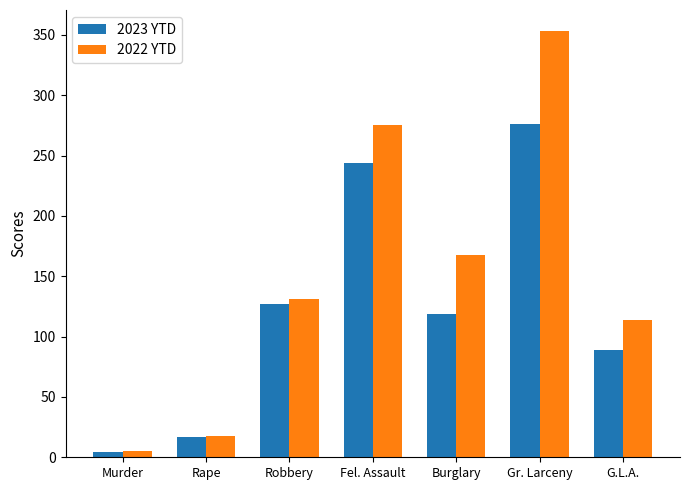

What is the label of the 3rd bar from the left?

Robbery